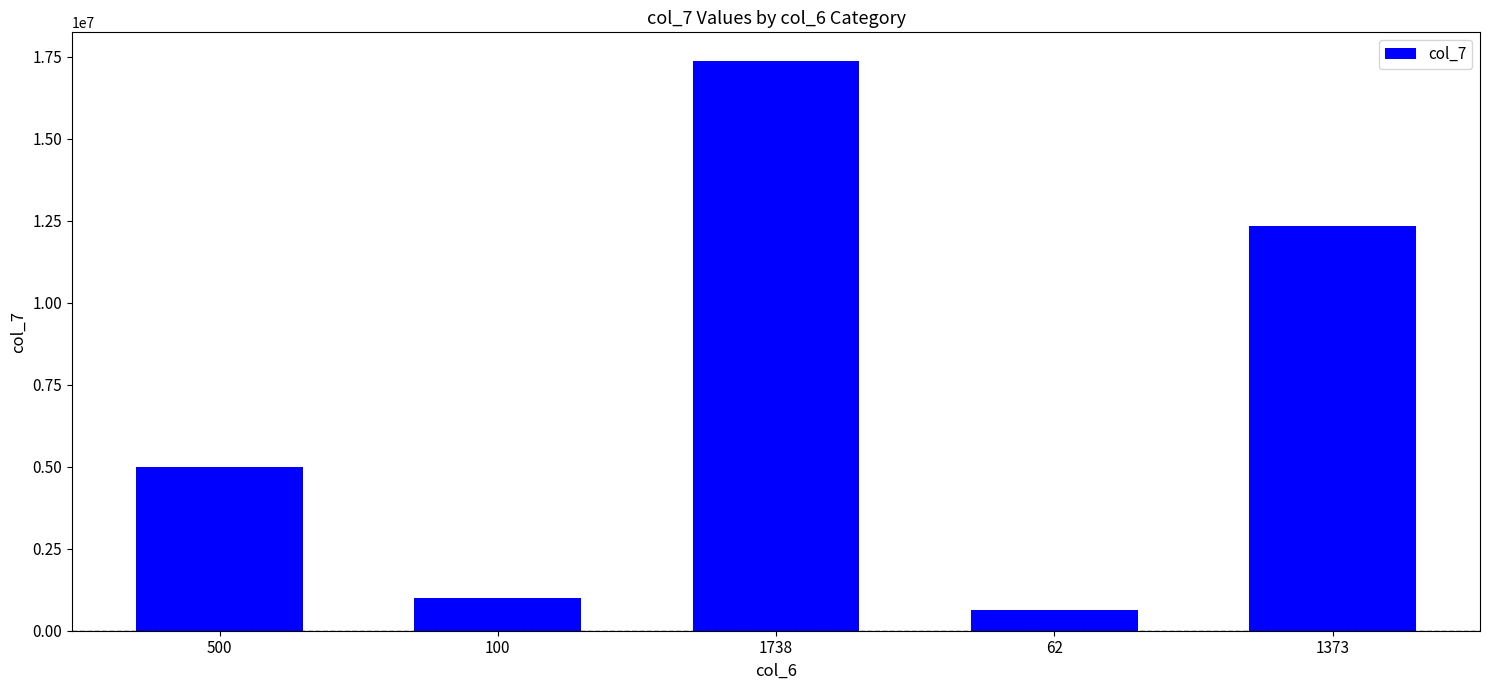

How many categories are shown in the chart?

5